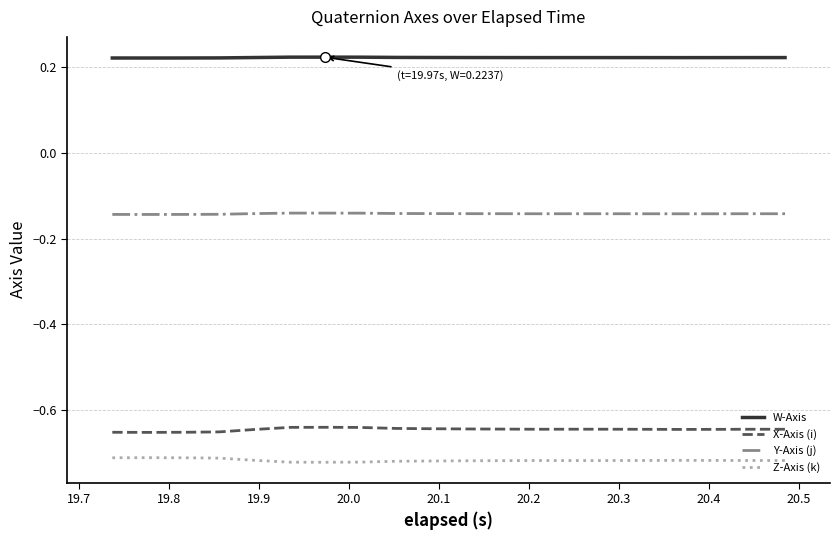

True or false: X-Axis (i) and Z-Axis (k) intersect in this chart.

False